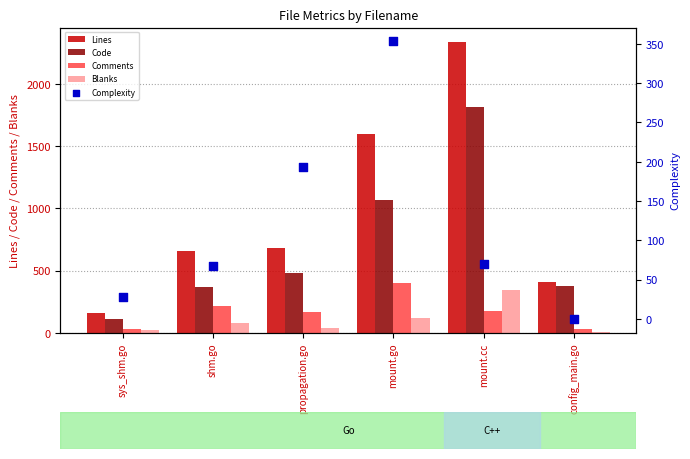

At how many categories does at least one series exceed 133?

6